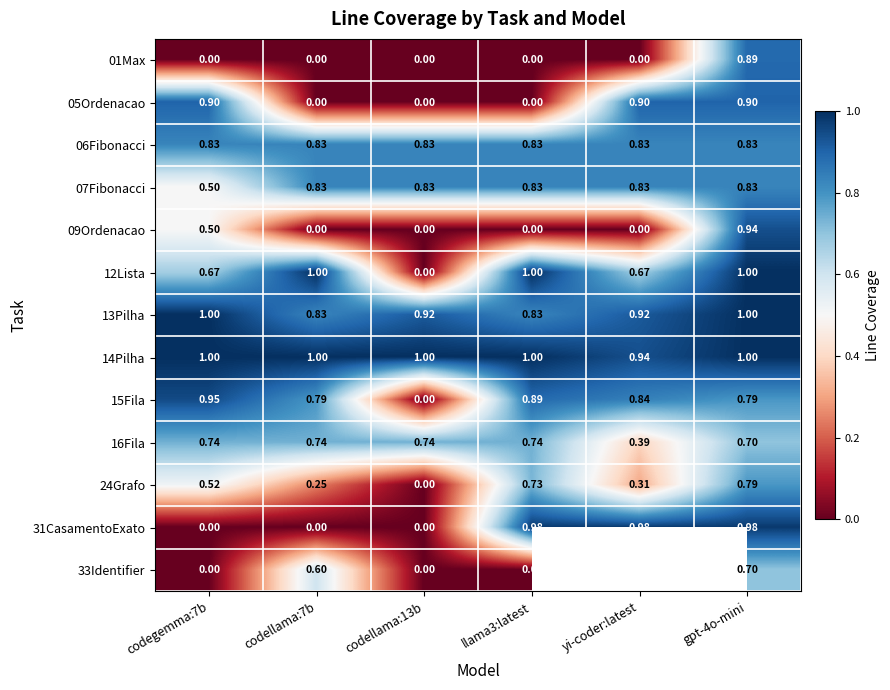

Where is 14Pilha nearest to the value 0?

yi-coder:latest